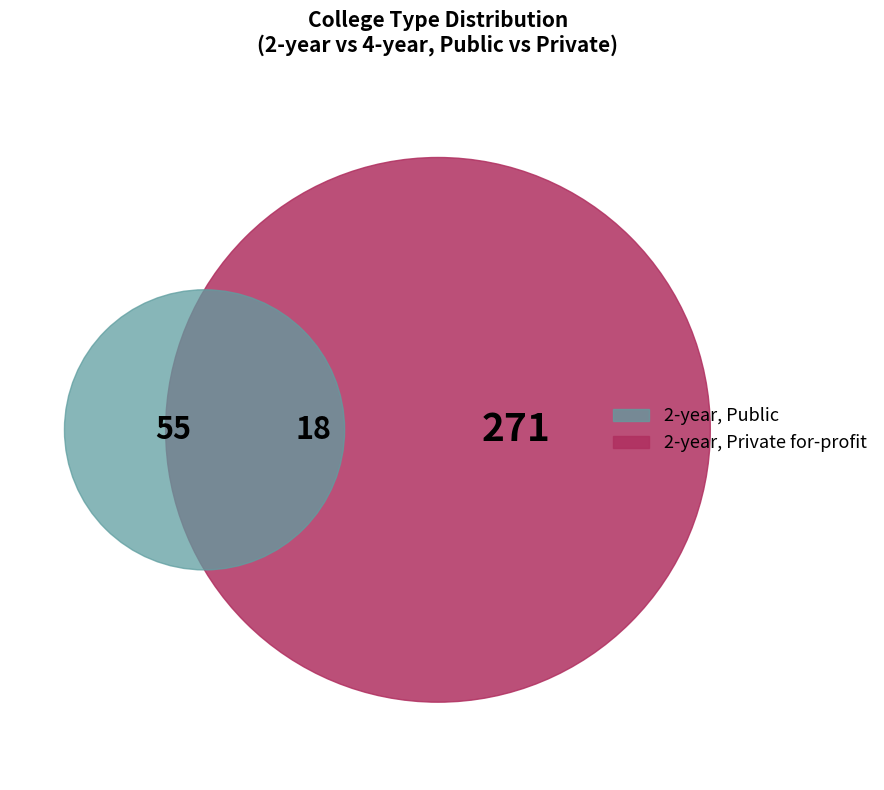

What is the majority slice?

2-year, Private for-profit